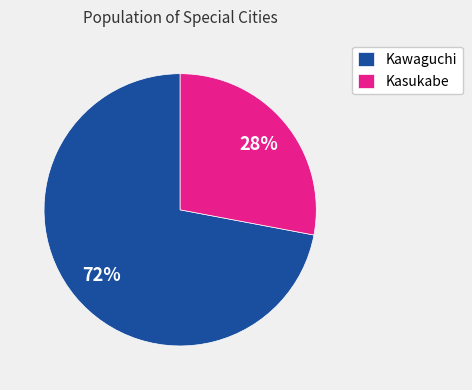

The Kasukabe slice represents 28% of the pie. True or false?

True